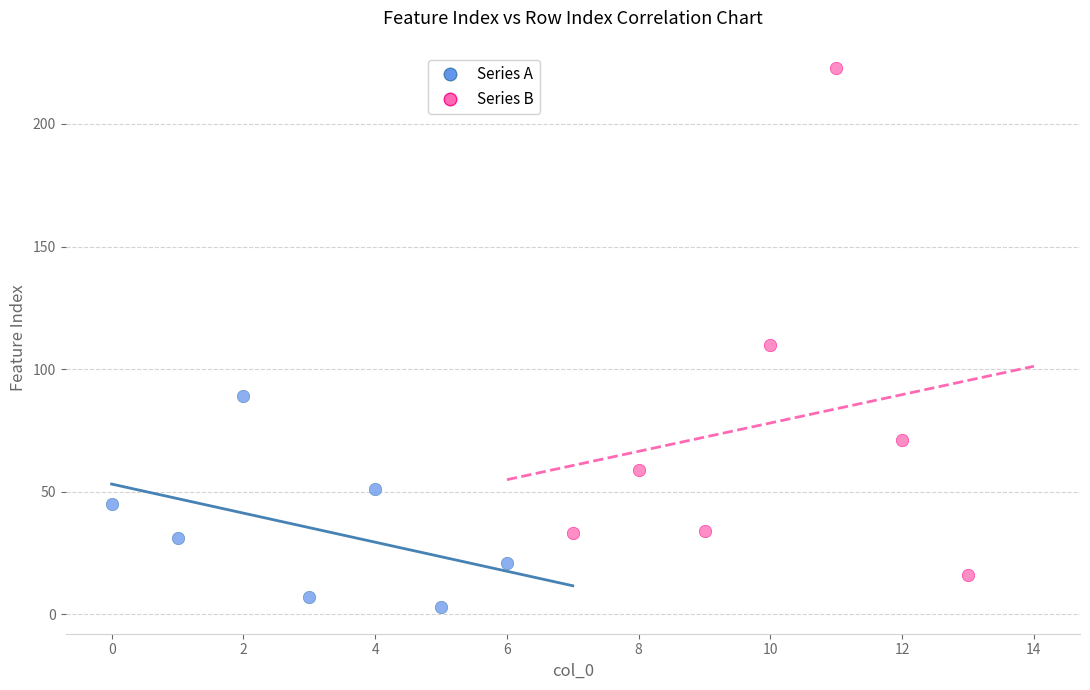

What are all the series names shown in the legend?

Series A, Series B